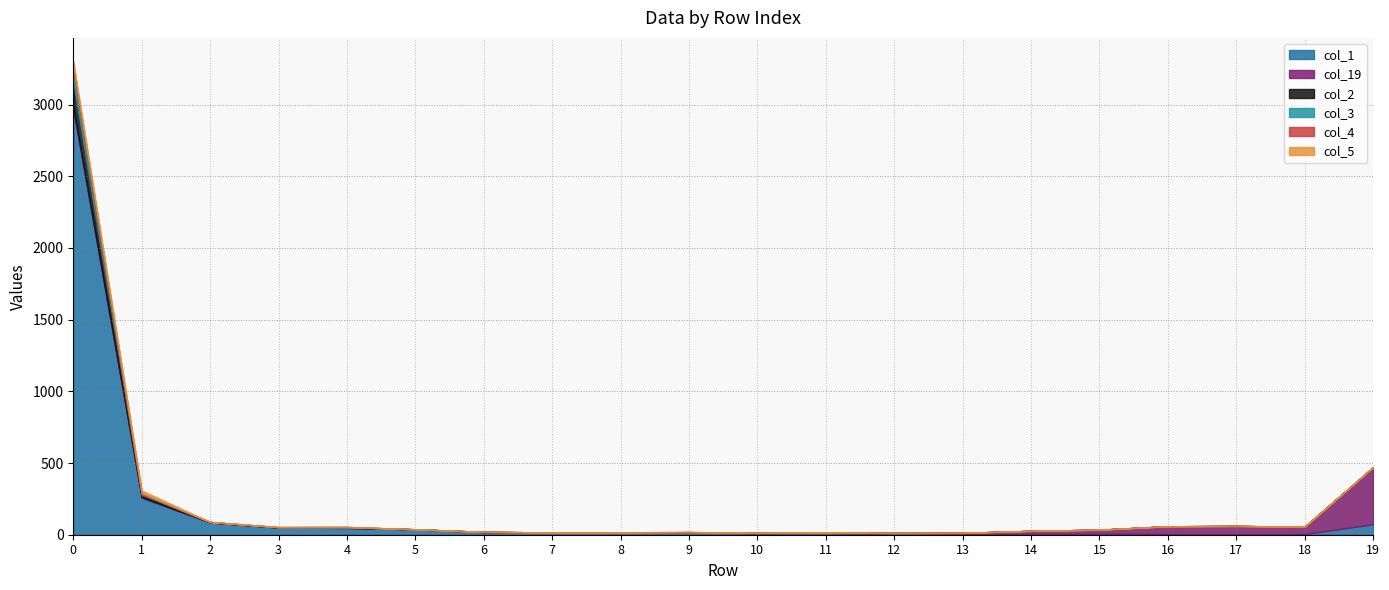

What is the value of the col_3 point at the 2nd from the left?

5